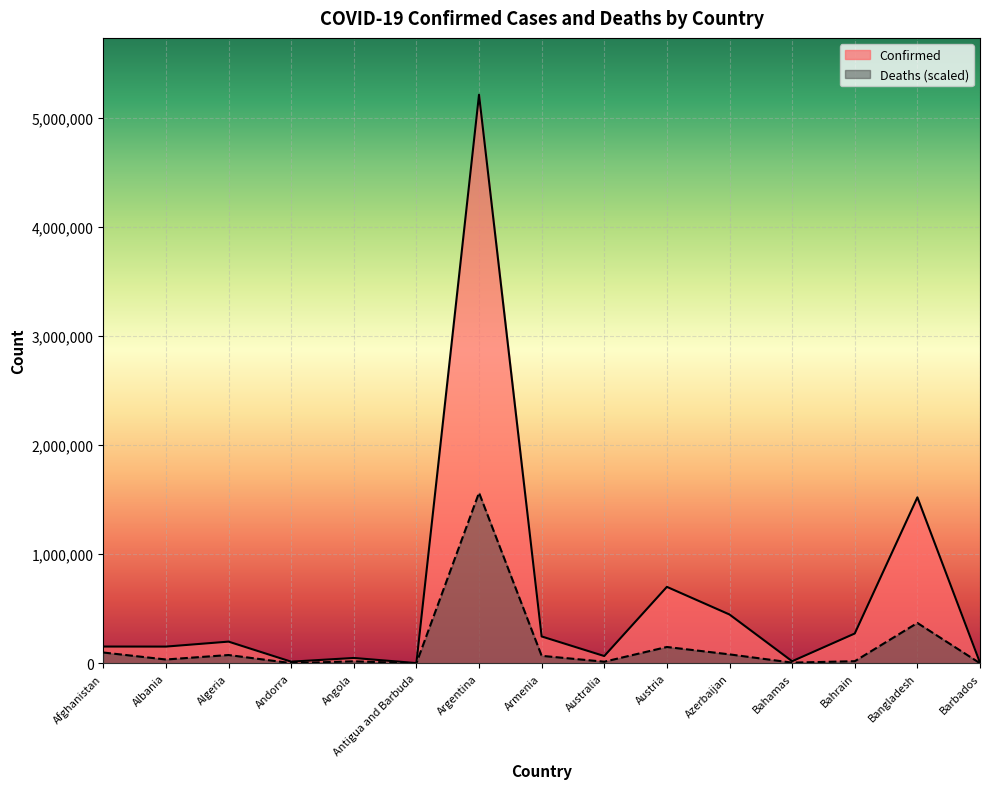

What is the sum of all Confirmed values?

9069776.0